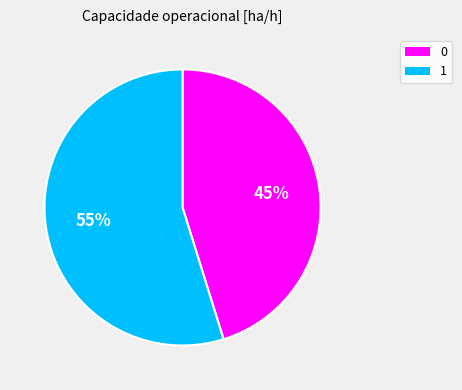

Which slice is the largest?

1